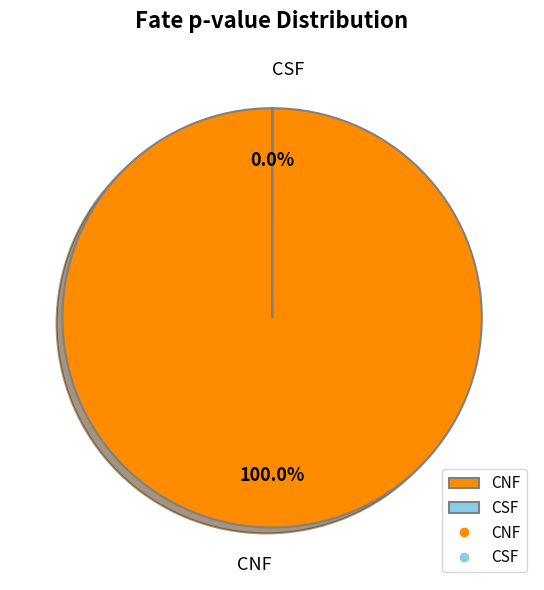

What is the majority slice?

CNF